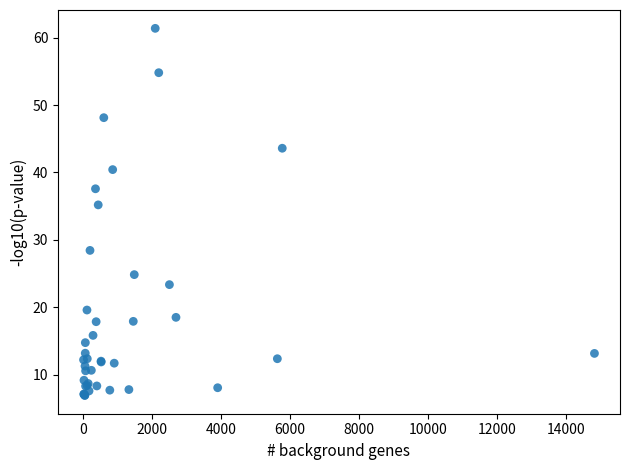

What Y value in the scatter plot is closest to 34?

35.2